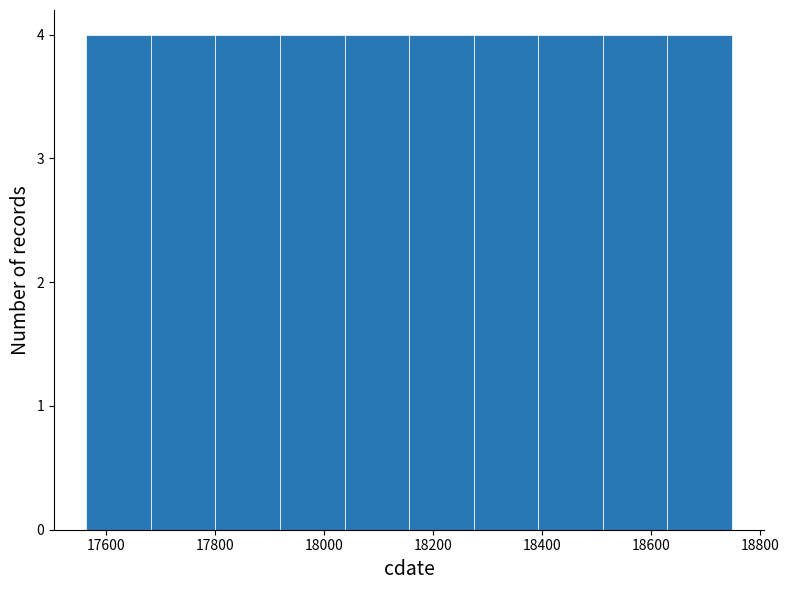

What is the height of the bar covering 18040 to 18160 on the x-axis? Neither the bar edges nor the heights are printed on the chart, so give them approximately, as read against the axes.

4